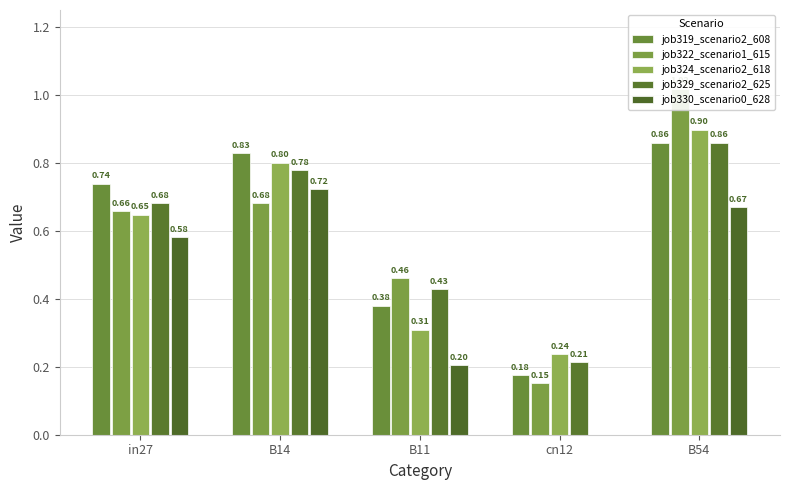

What is the total value across all series at in27?

3.3